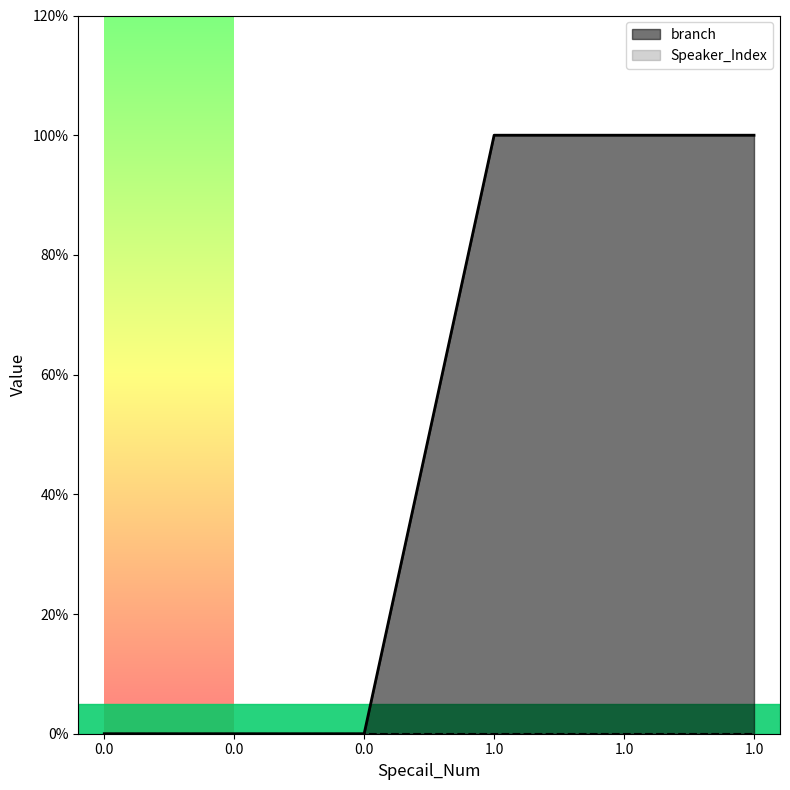

What is the sum of all values?

3